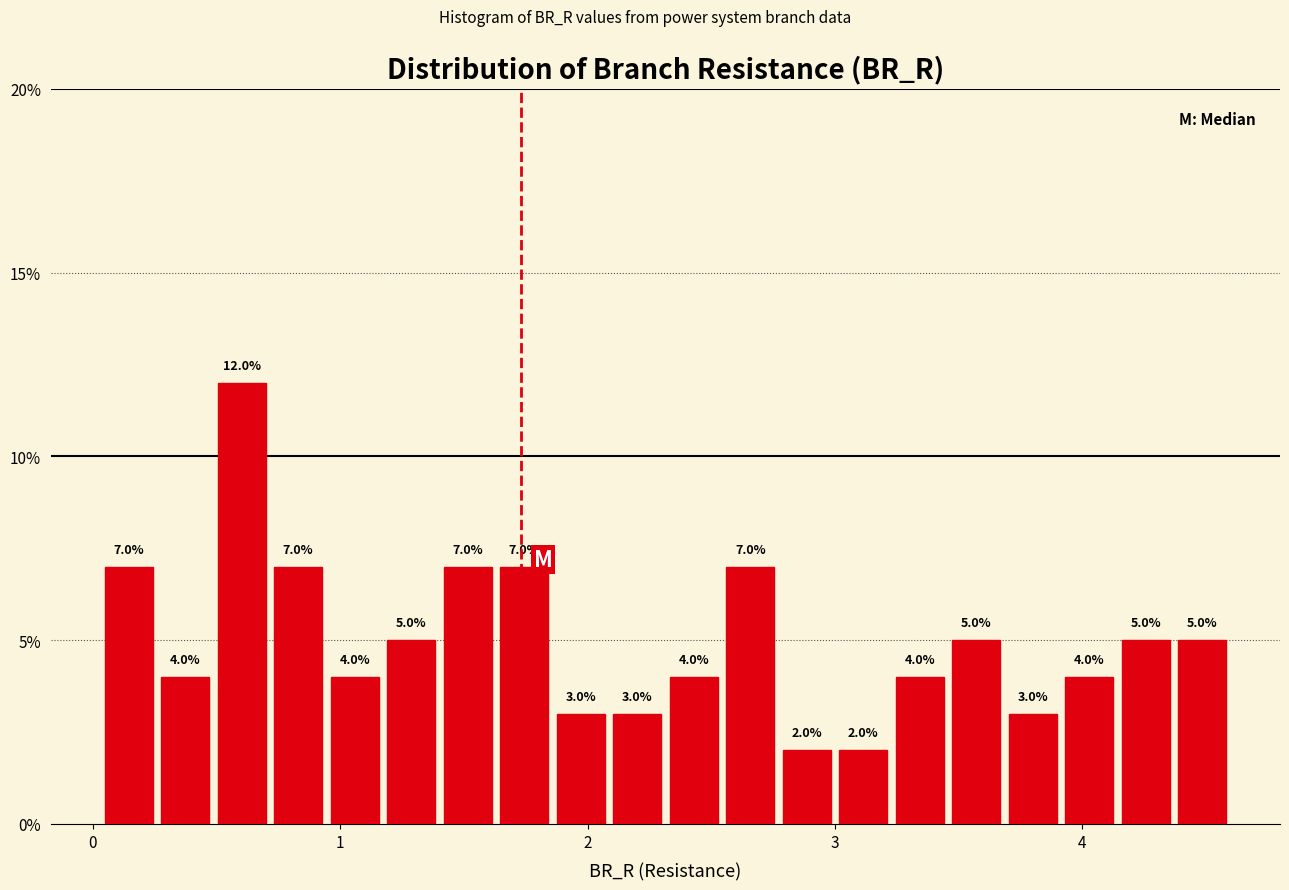

Read against the x-axis, roughly where is the centre of the tallest bar?

0.6